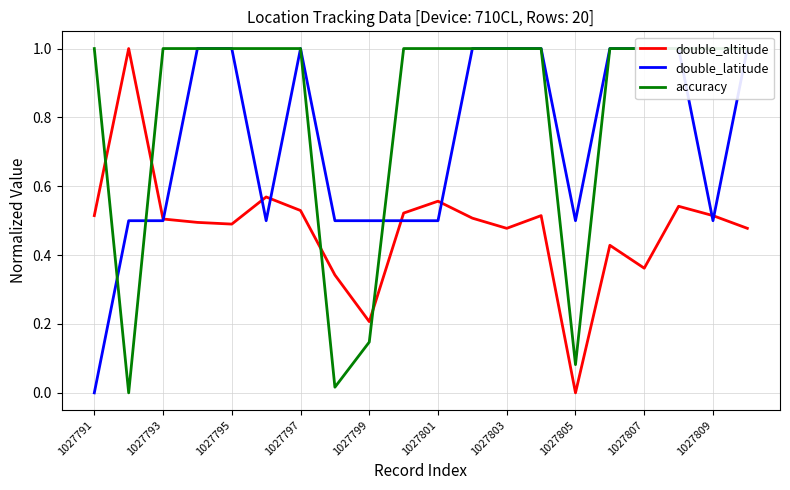

What is the difference between the second highest and second lowest values in the accuracy series?

1.0